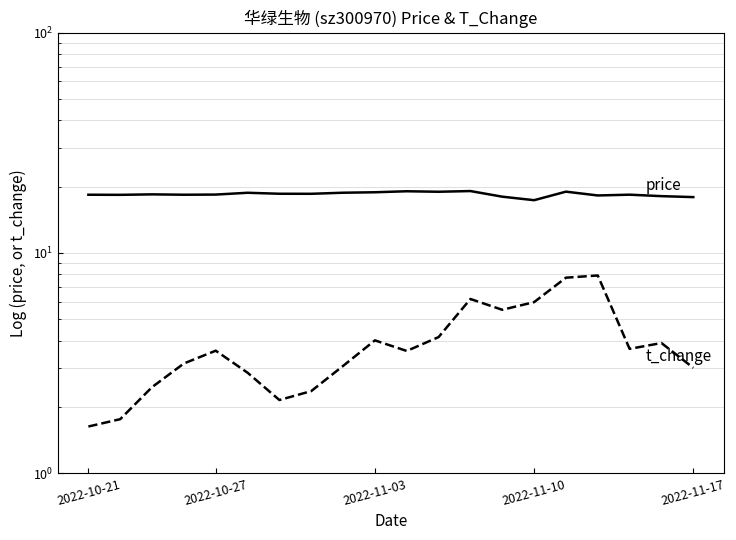

How many lines are shown in the chart?

2